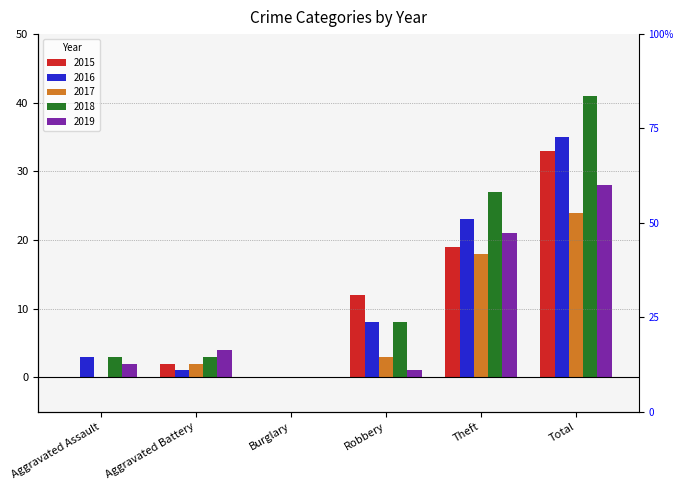

What are all the series names shown in the legend?

2015, 2016, 2017, 2018, 2019